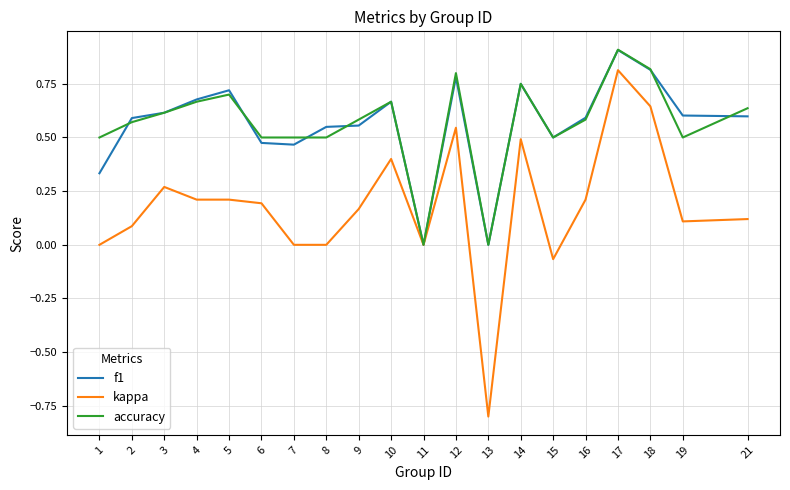

True or false: accuracy has more than 1 points higher than both neighbors.

True